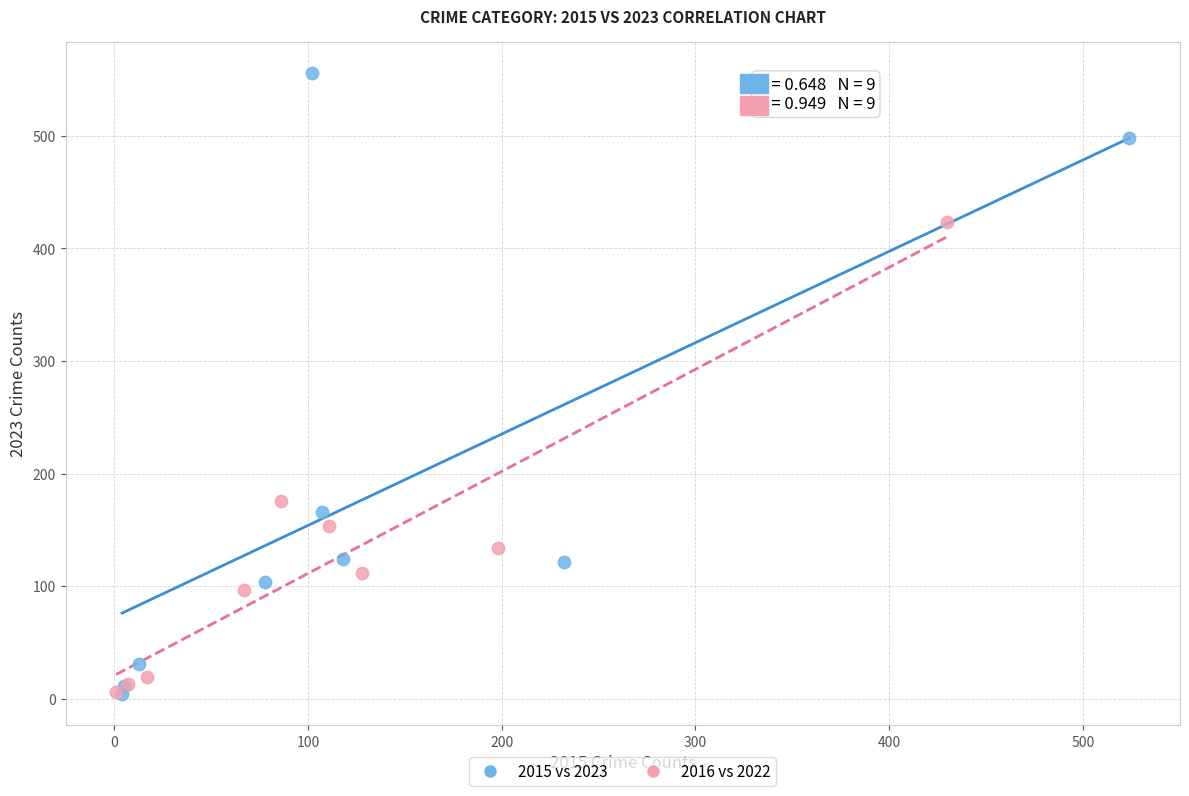

What are all the series names shown in the legend?

2015 vs 2023, 2016 vs 2022